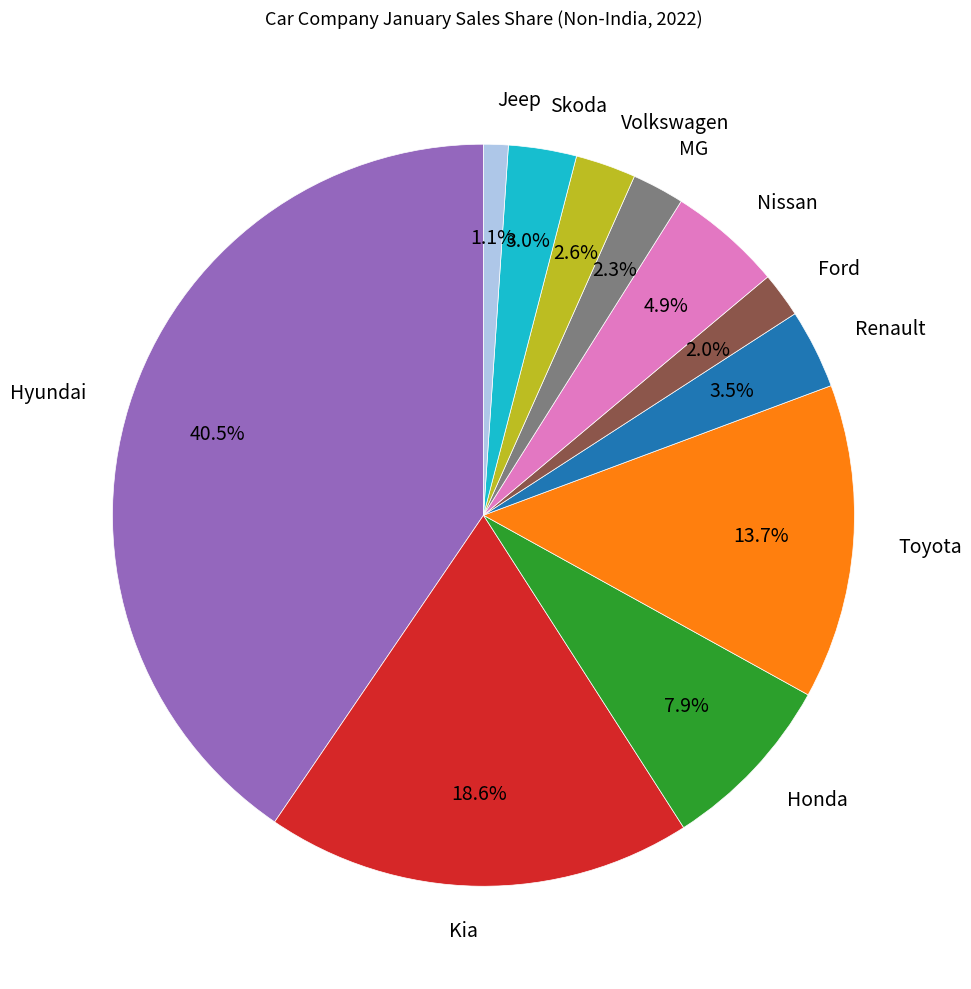

What percentage do Honda and Toyota together represent?

21.6%